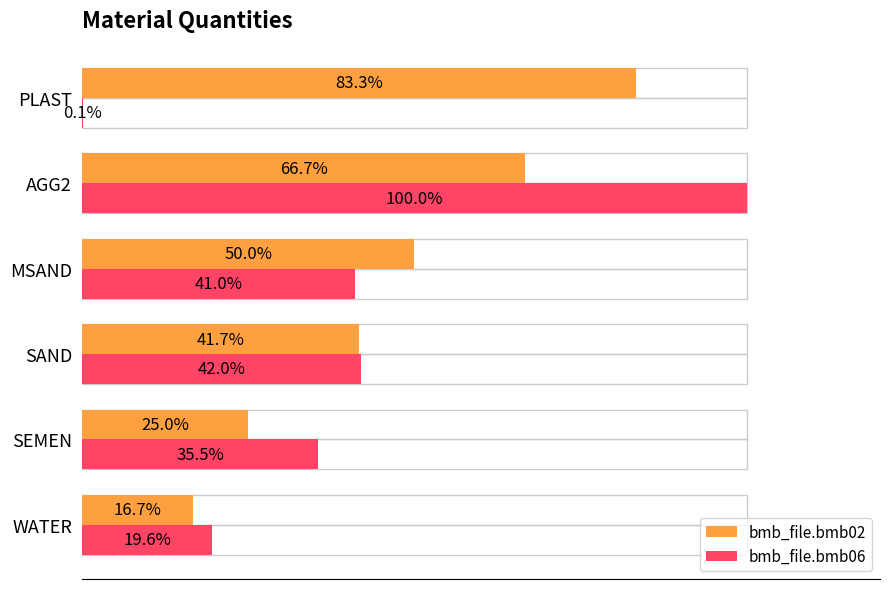

Between WATER and SAND, which series saw the biggest shift?

bmb_file.bmb02